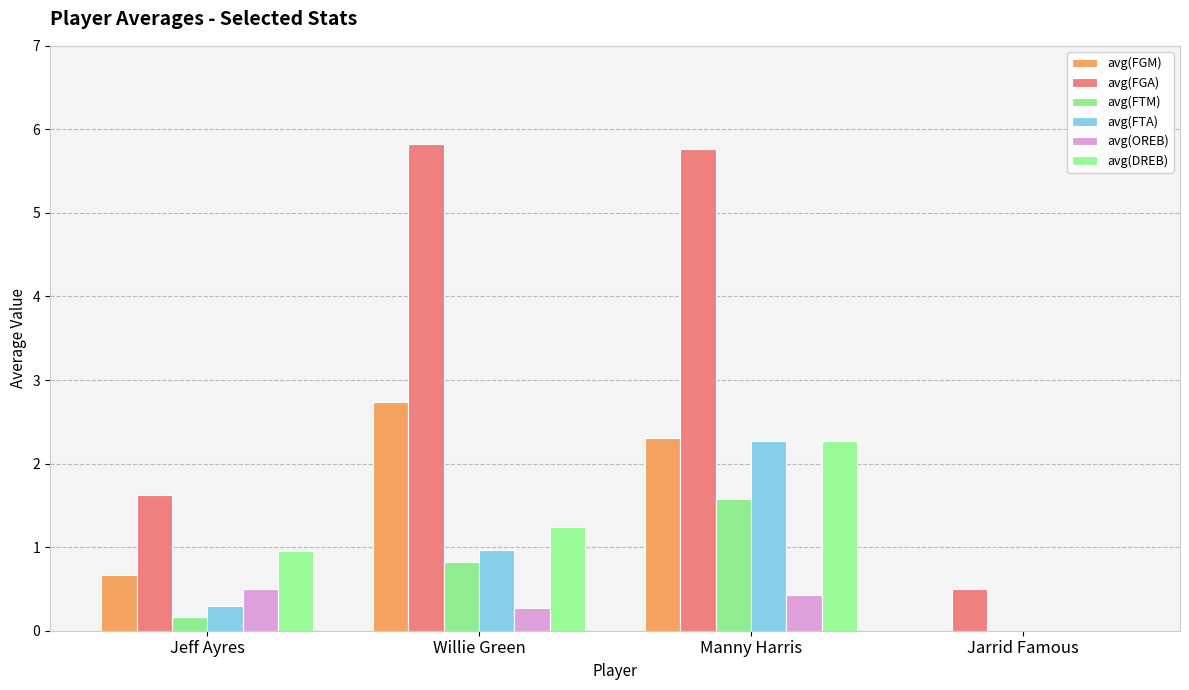

List the labels in order of avg(OREB) value, largest first.

Jeff Ayres, Manny Harris, Willie Green, Jarrid Famous